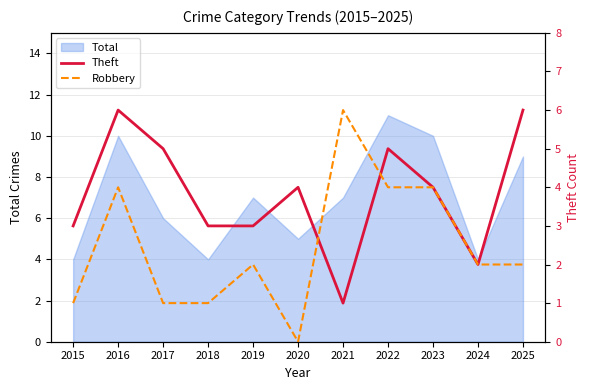

What is the difference between the Robbery values at 2025 and 2023?

2